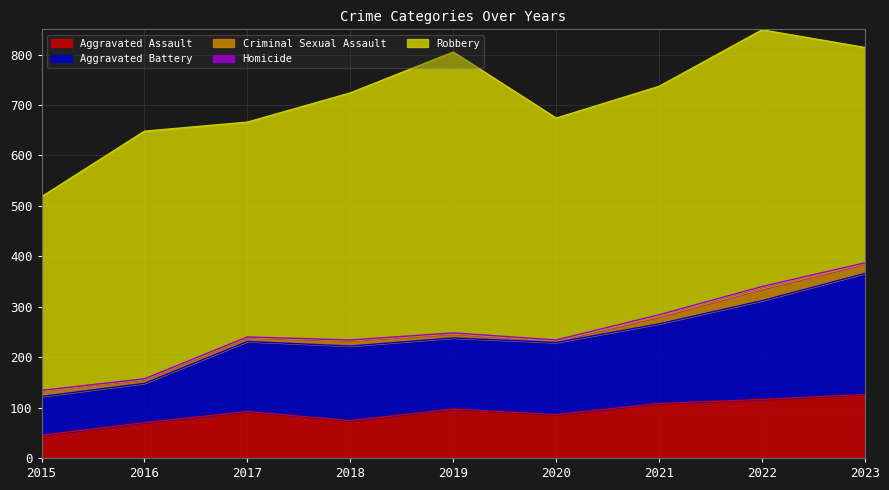

The Aggravated Battery series shows 107 at 2016. True or false?

False